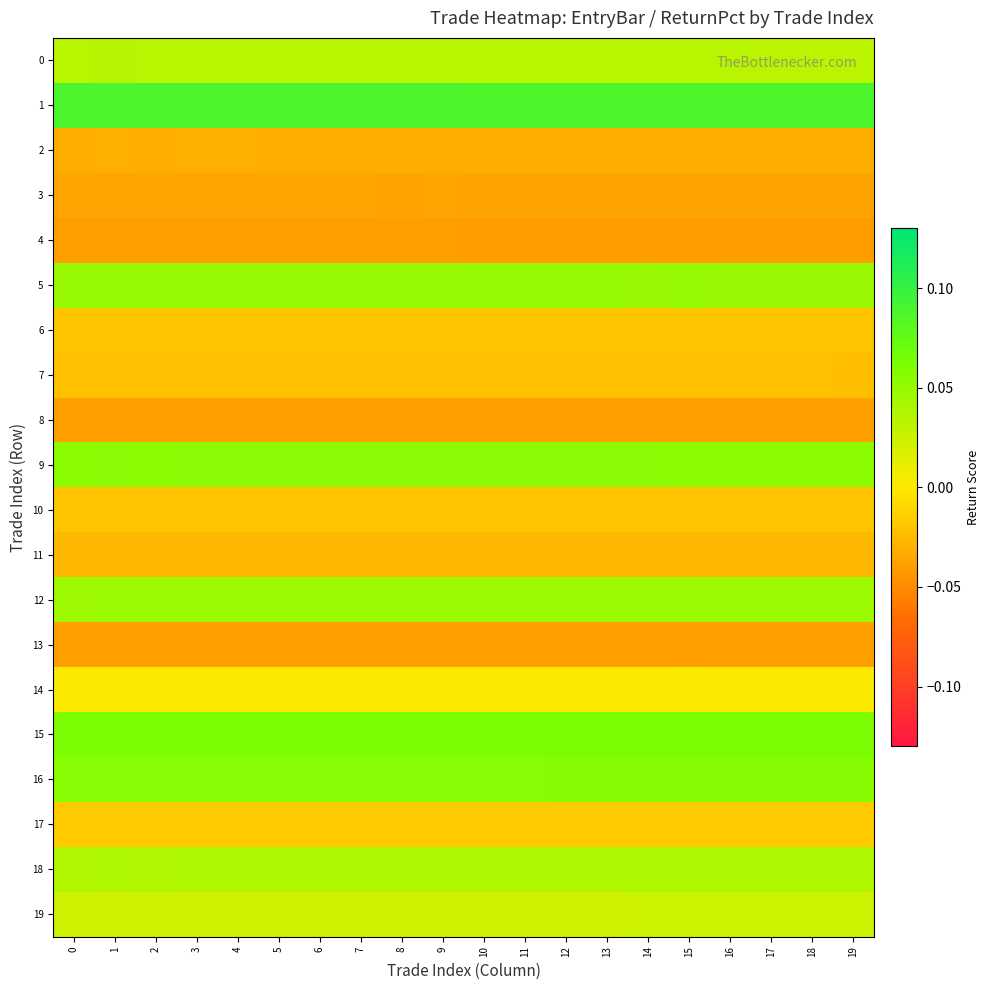

Which series changed the most between 3 and 14?

15